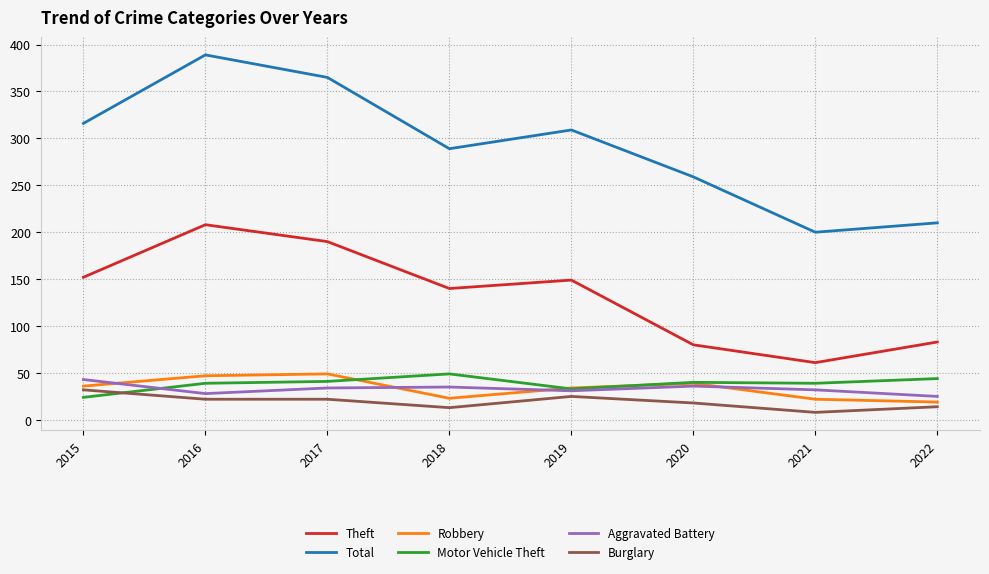

Where is Theft nearest to the value 134?

2018